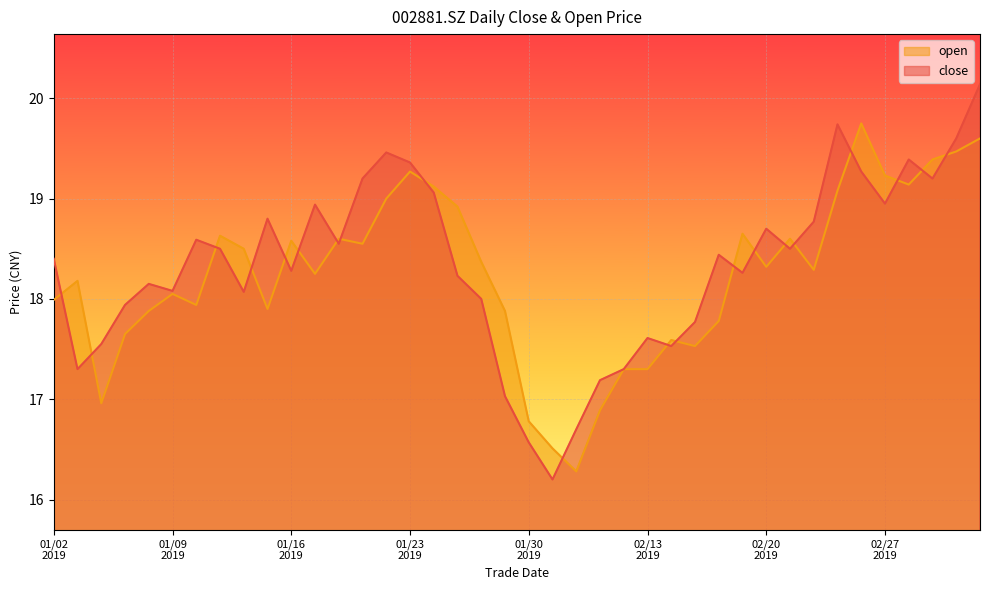

Read the open value at 20190201.

16.3